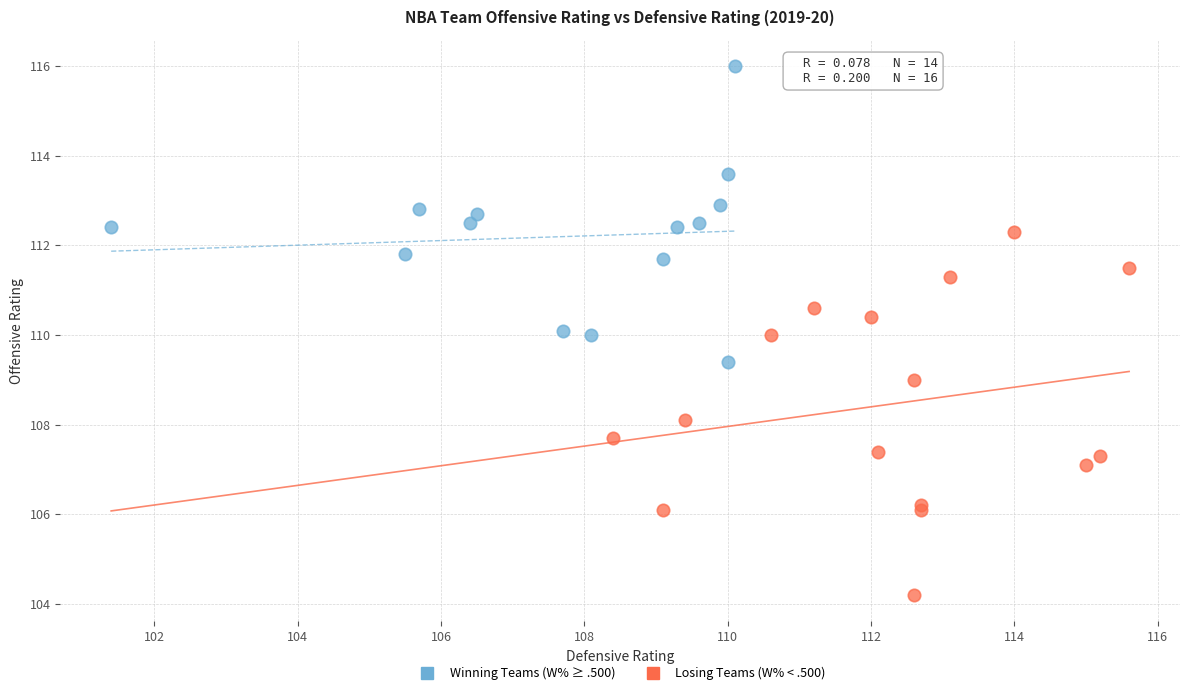

What are all the series names shown in the legend?

Winning Teams (W% ≥ .500), Losing Teams (W% < .500)